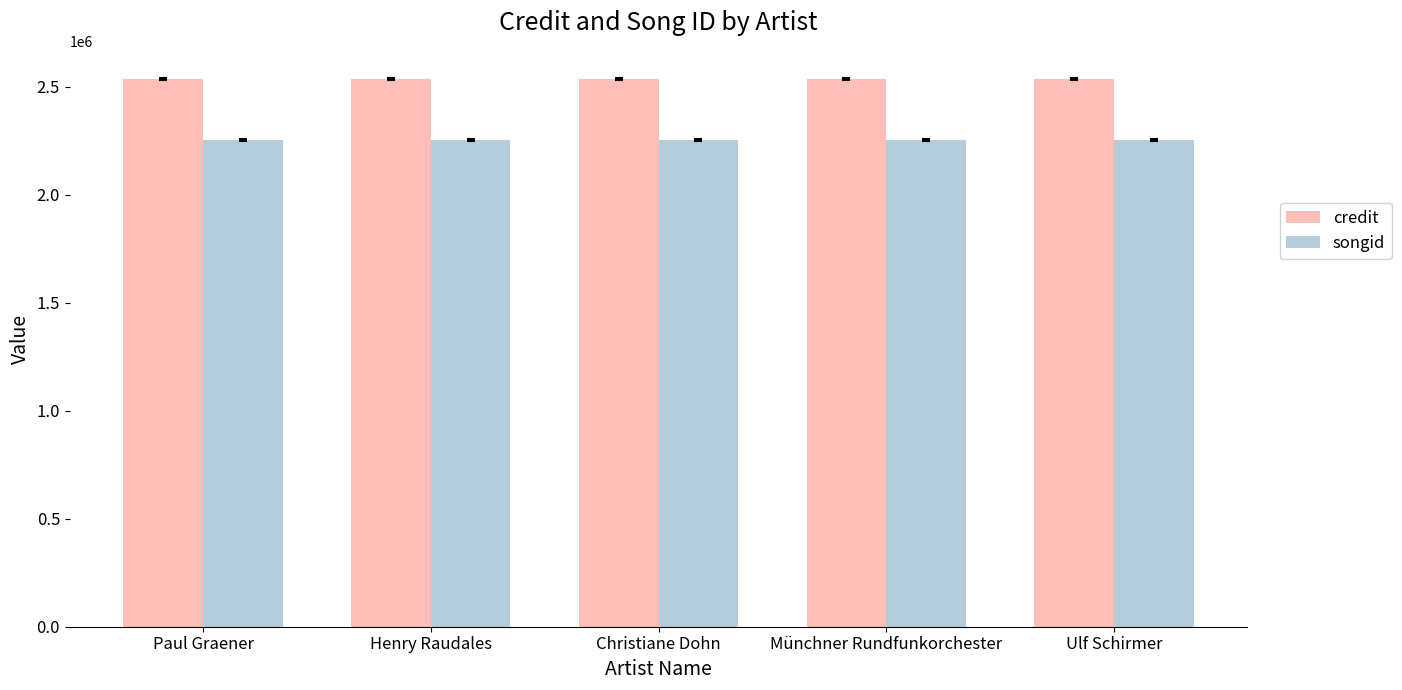

Reading right to left, extract all data points from this chart.

credit: Ulf Schirmer=2534332	Münchner Rundfunkorchester=2534332	Christiane Dohn=2534332	Henry Raudales=2534332	Paul Graener=2534332
songid: Ulf Schirmer=2254902	Münchner Rundfunkorchester=2254902	Christiane Dohn=2254902	Henry Raudales=2254902	Paul Graener=2254902